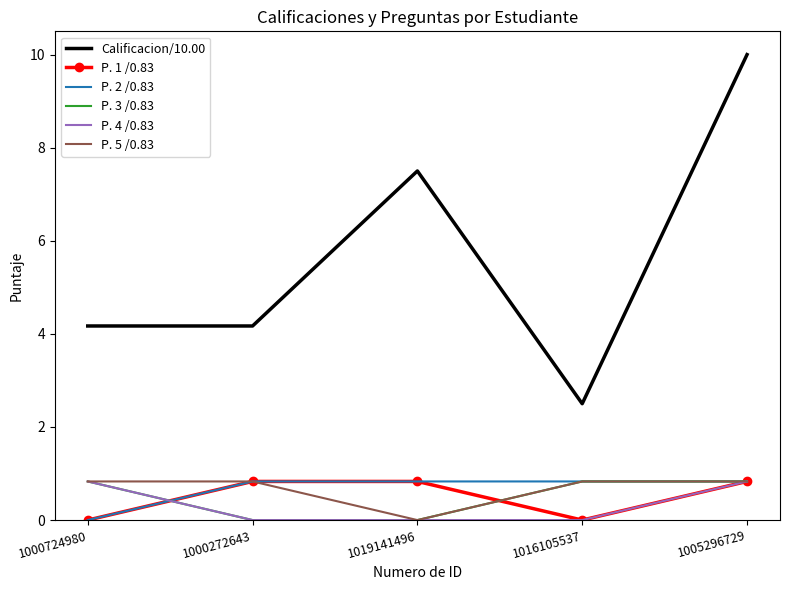

True or false: P. 4 /0.83 and Calificacion/10.00 cross at least once.

False